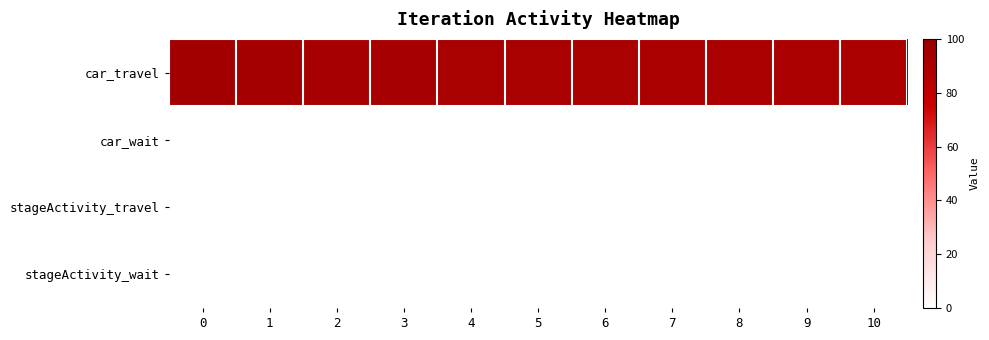

At how many categories does at least one series exceed 48?

11